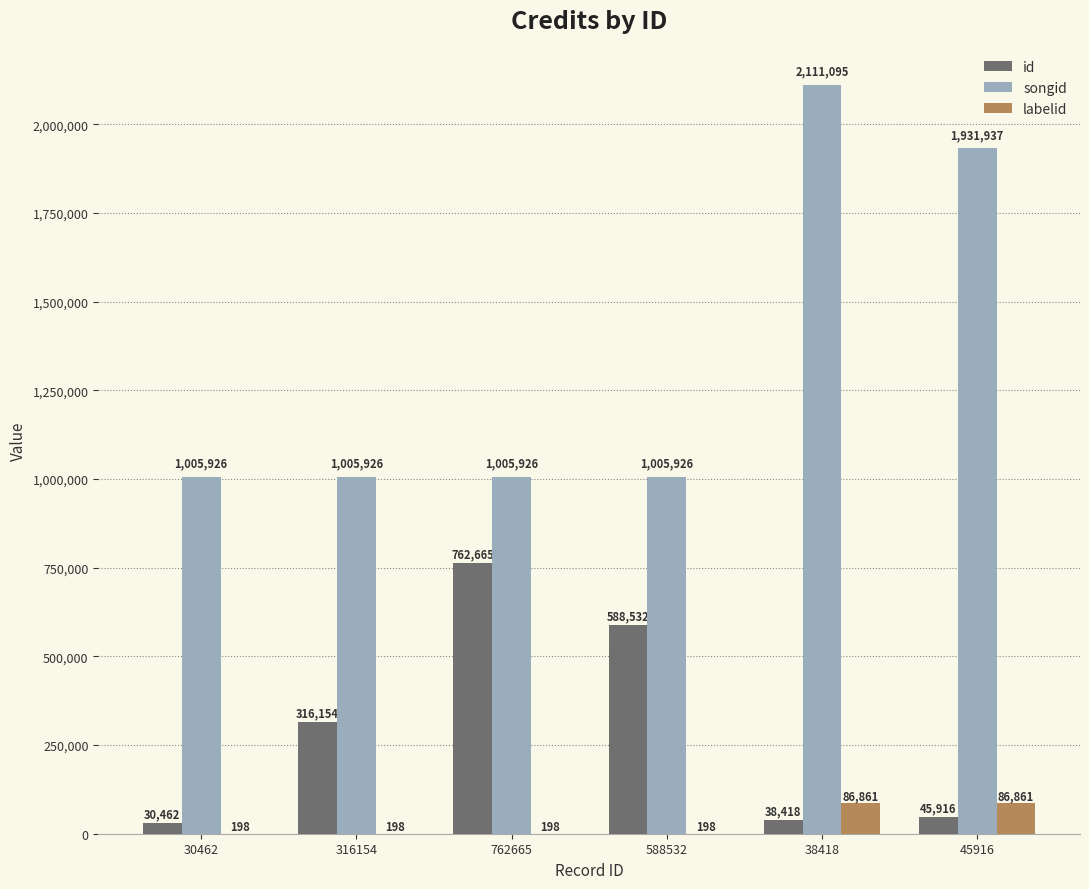

Which category has the highest value in the songid series?

38418